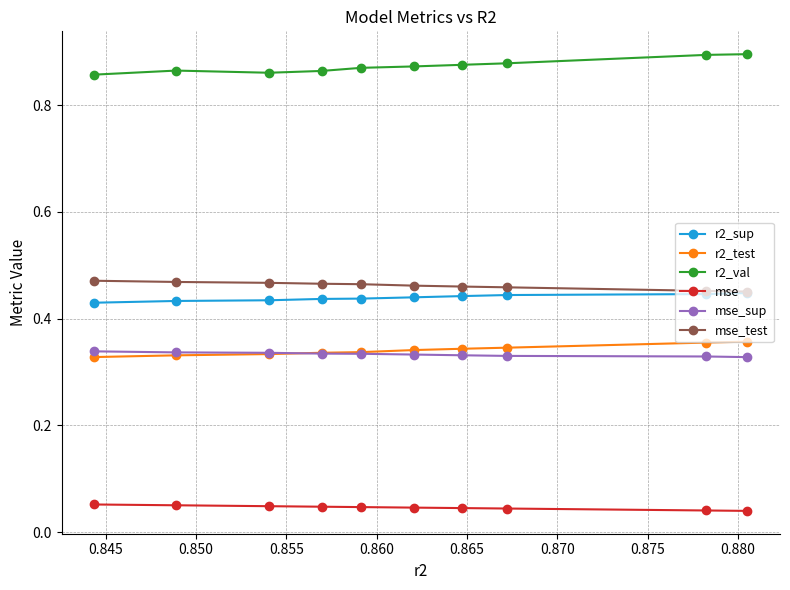

True or false: mse_test and mse intersect in this chart.

False